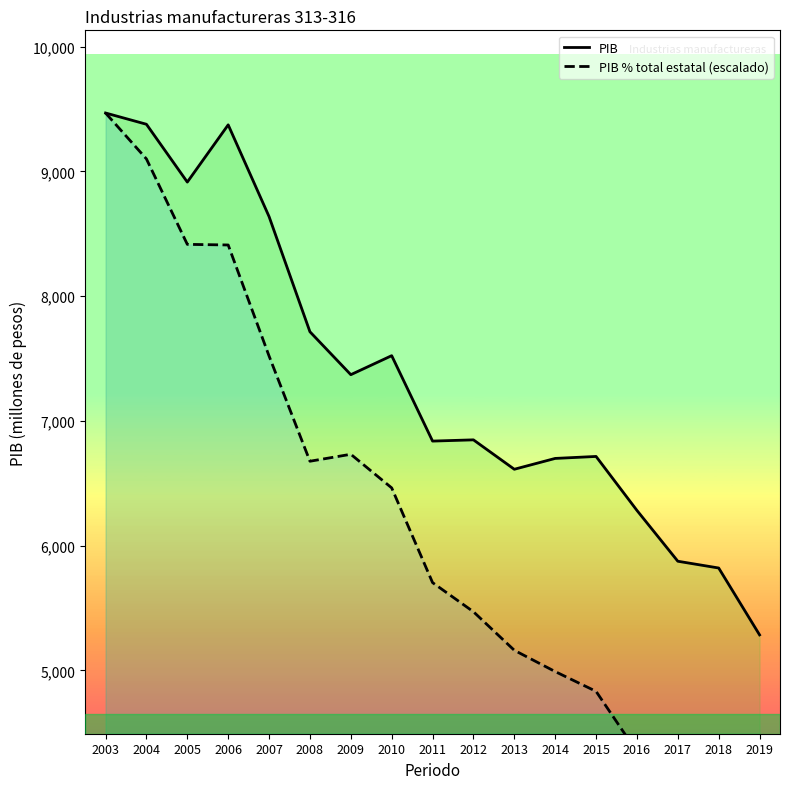

At which category does PIB reach its first local peak?

2006